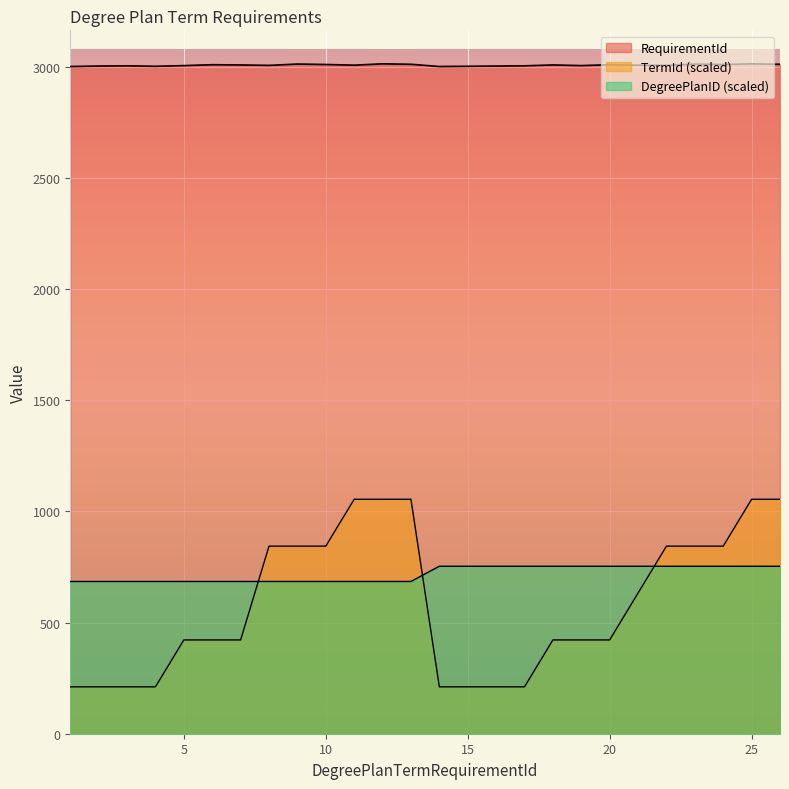

What is the sum of all RequirementId values?

78182.0